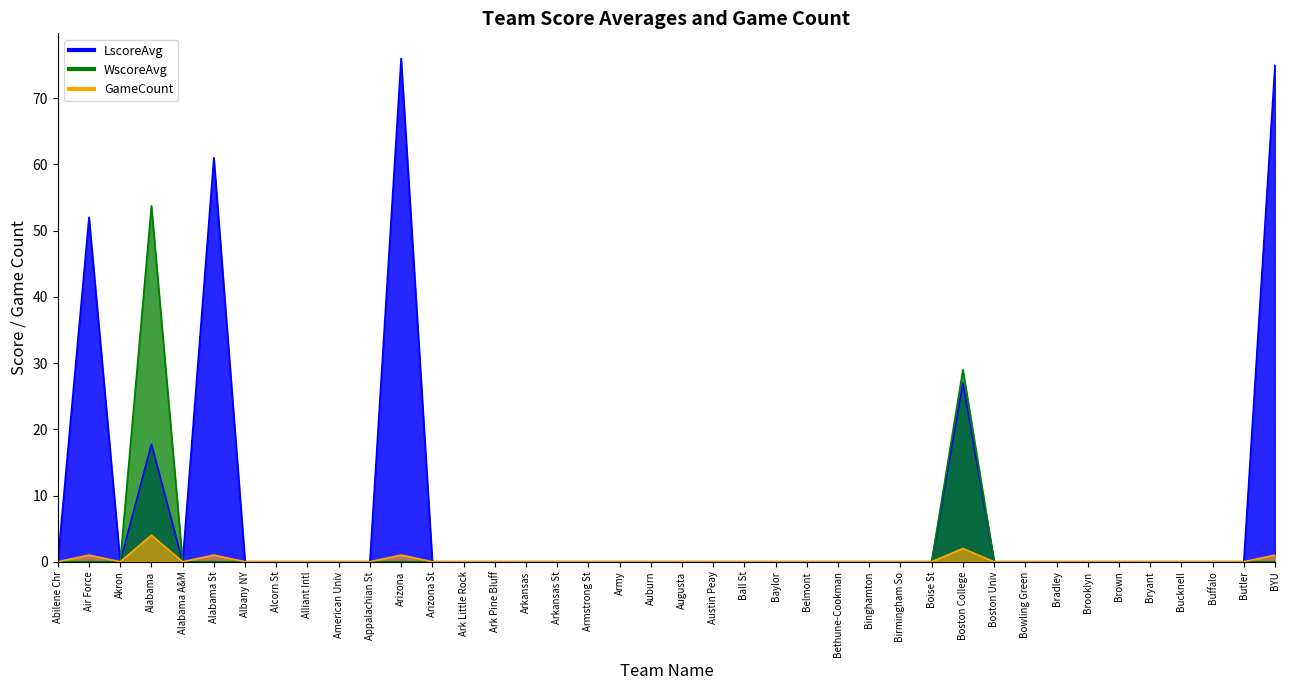

Rank the categories by WscoreAvg value from lowest to highest.

Abilene Chr, Air Force, Akron, Alabama A&M, Alabama St, Albany NY, Alcorn St, Alliant Intl, American Univ, Appalachian St, Arizona, Arizona St, Ark Little Rock, Ark Pine Bluff, Arkansas, Arkansas St, Armstrong St, Army, Auburn, Augusta, Austin Peay, Ball St, Baylor, Belmont, Bethune-Cookman, Binghamton, Birmingham So, Boise St, Boston Univ, Bowling Green, Bradley, Brooklyn, Brown, Bryant, Bucknell, Buffalo, Butler, BYU, Boston College, Alabama